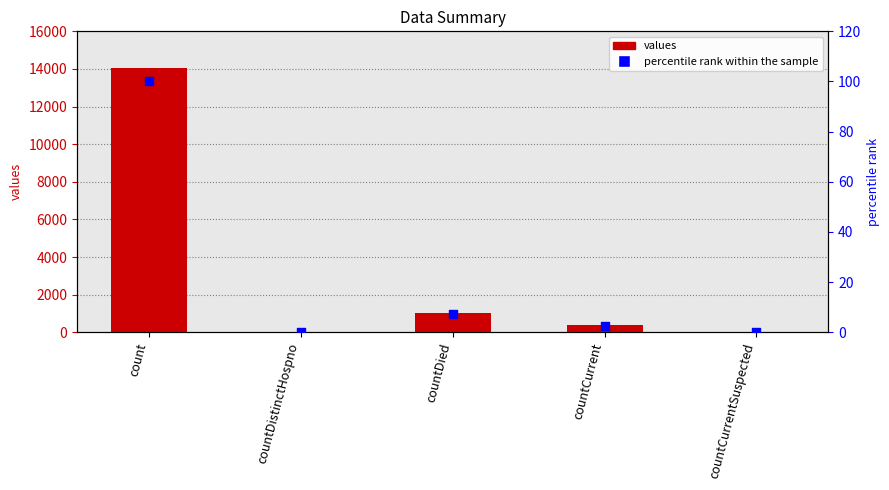

Is the value of values at count greater than the value of percentile rank within the sample at countCurrent?

Yes